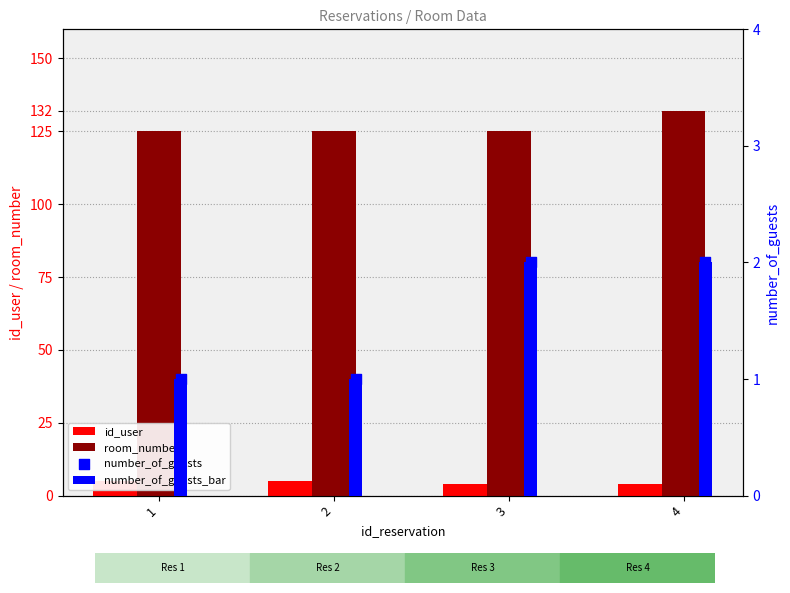

Which series contains the lowest Y value?

number_of_guests_bar